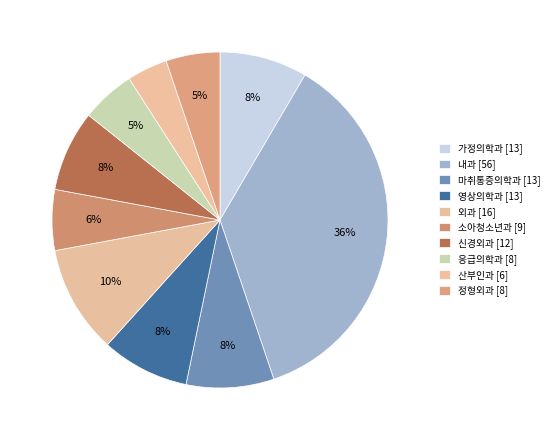

Is 외과 the majority of the pie?

No